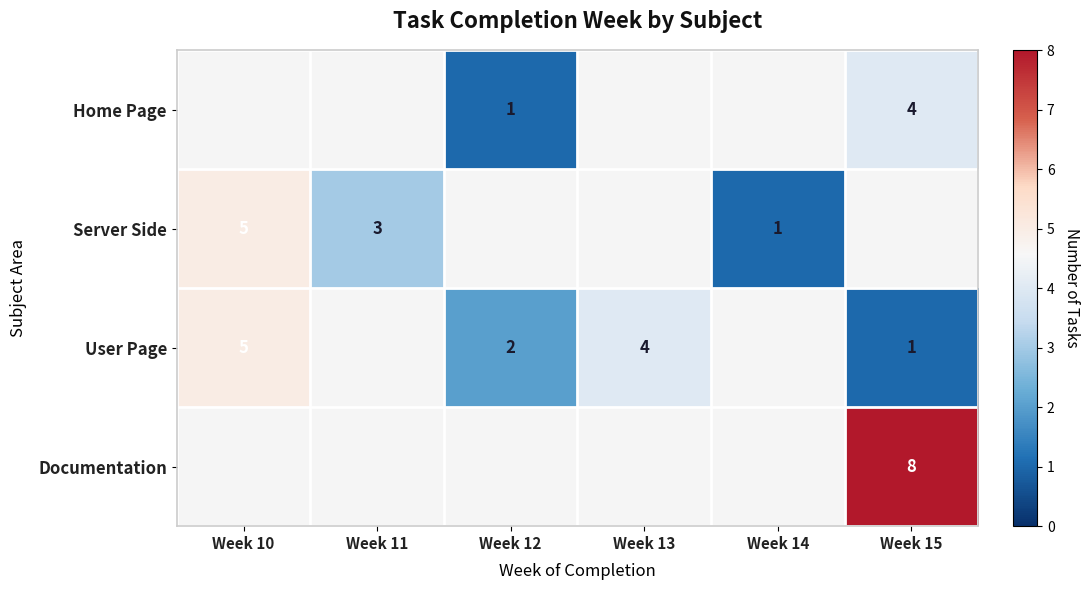

The value of Home Page at Week 12 is 1. True or false?

True